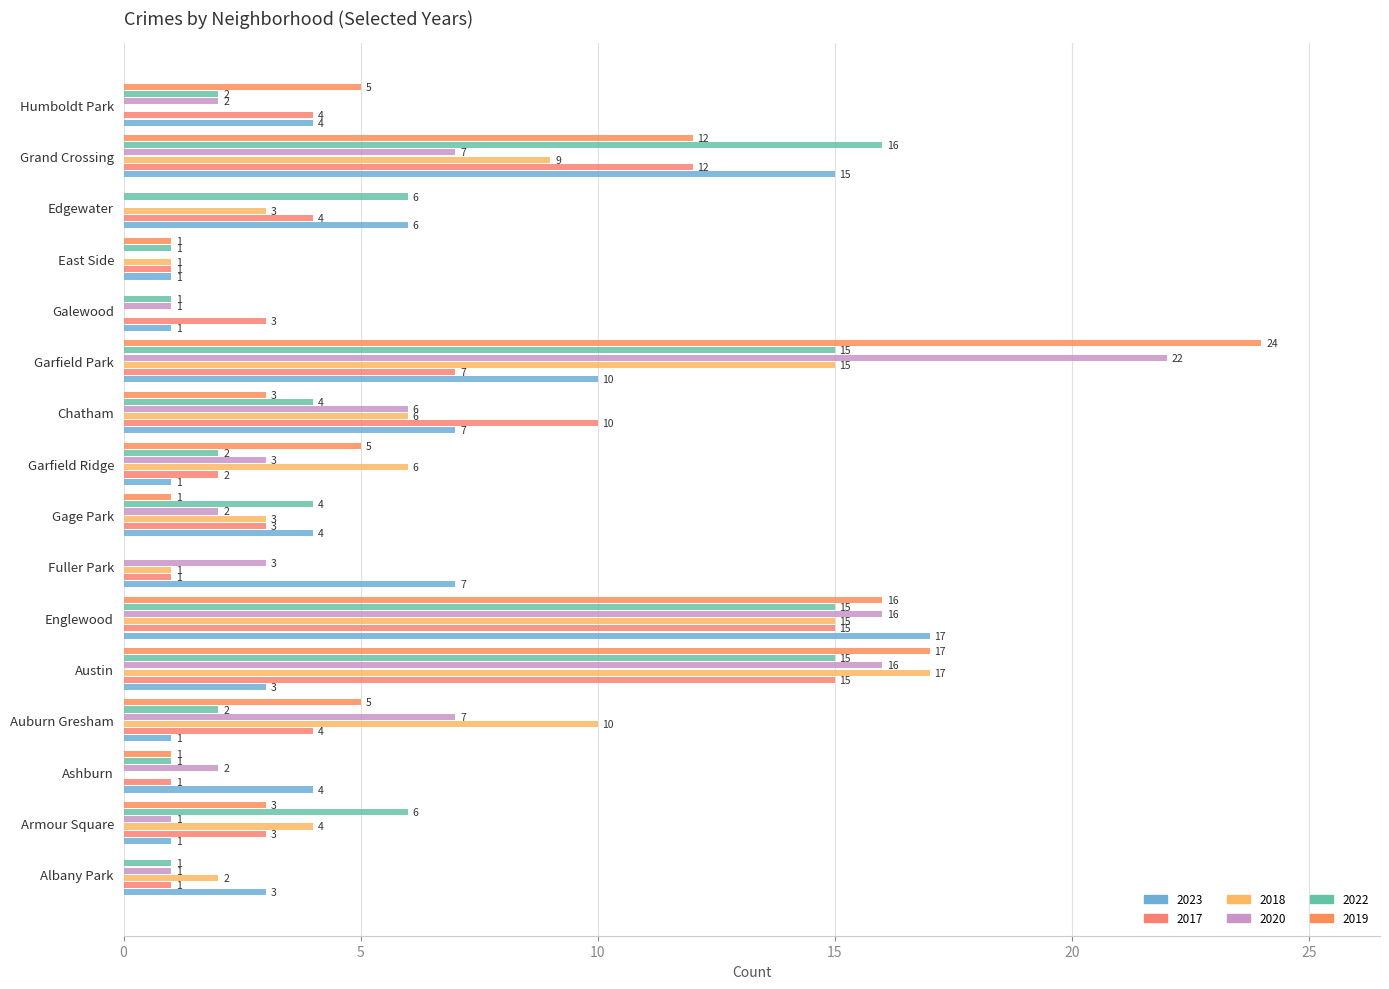

What is the difference between the second highest and second lowest values in the 2020 series?

16